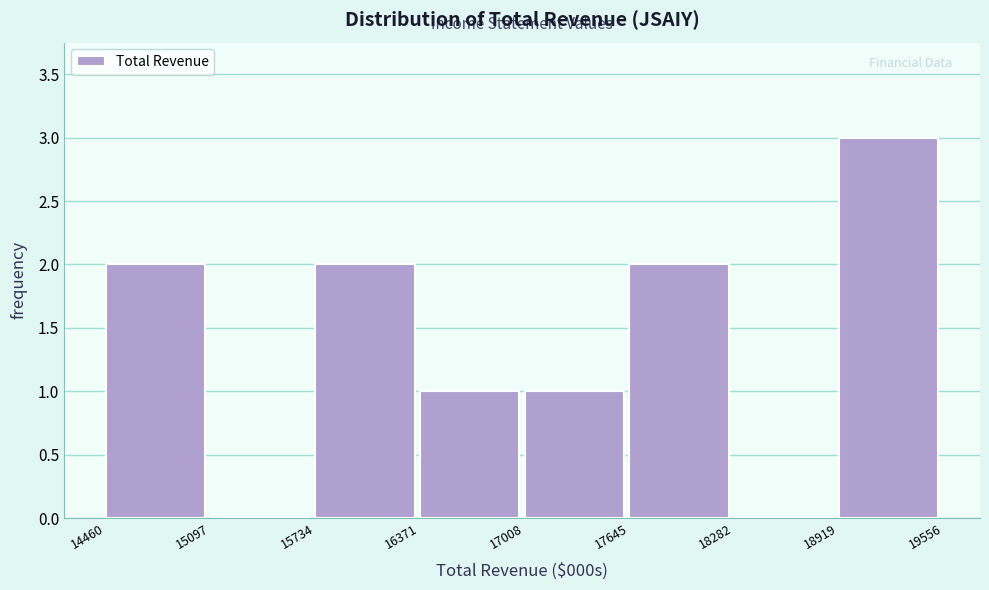

Reading left to right, transcribe this chart: for each bar, give the range it covers on the x-axis and its height. The values are not printed on the chart, so give them approximately, as read against the axis.

14460 to 15097: 2
15097 to 15734: 0
15734 to 16371: 2
16371 to 17008: 1
17008 to 17645: 1
17645 to 18282: 2
18282 to 18919: 0
18919 to 19556: 3